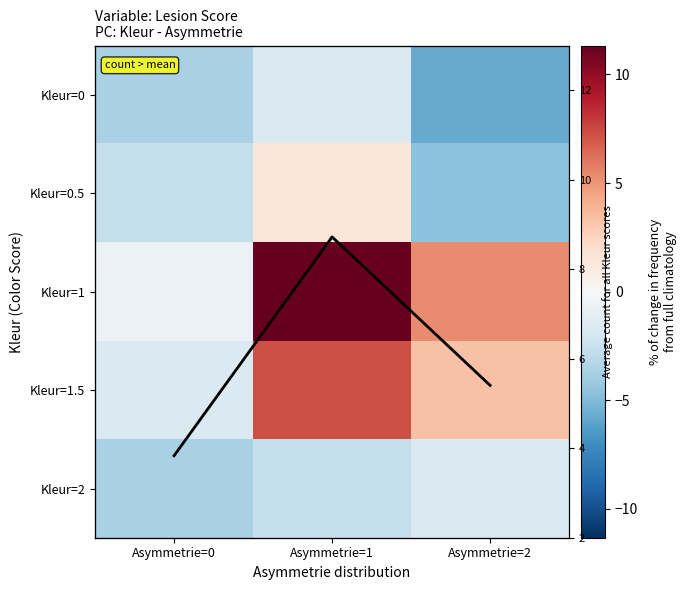

The Kleur=1 series shows -0.2 at Asymmetrie=0. True or false?

False